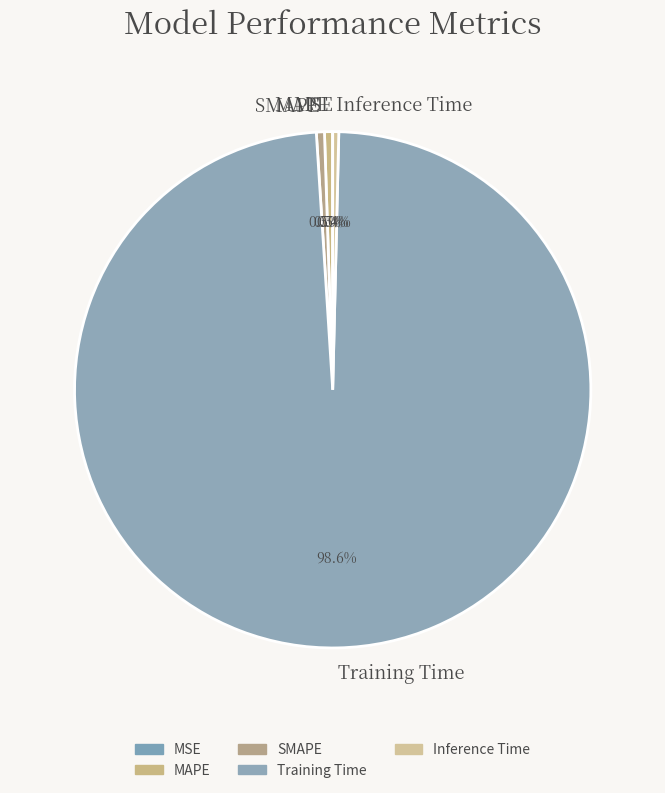

Which slice is the largest?

Training Time